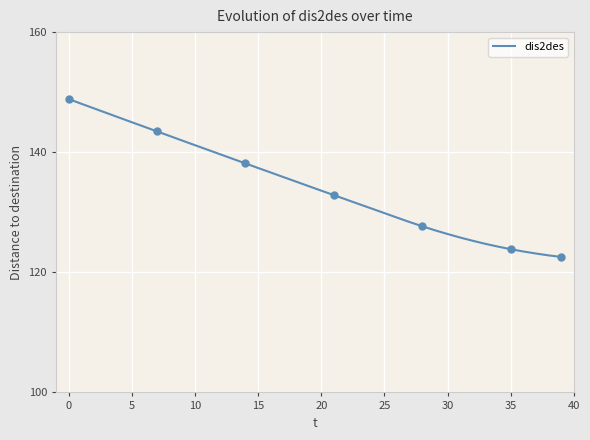

Which has a higher value, 38 or 27?

27